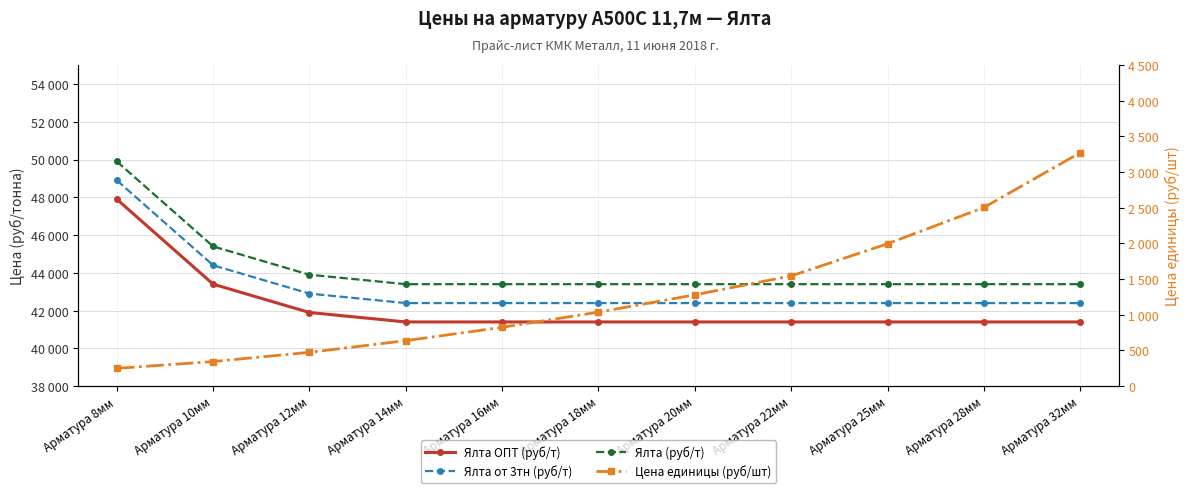

What is the approximate value of Ялта от 3тн (руб/т) at Арматура 10мм?

44400.0